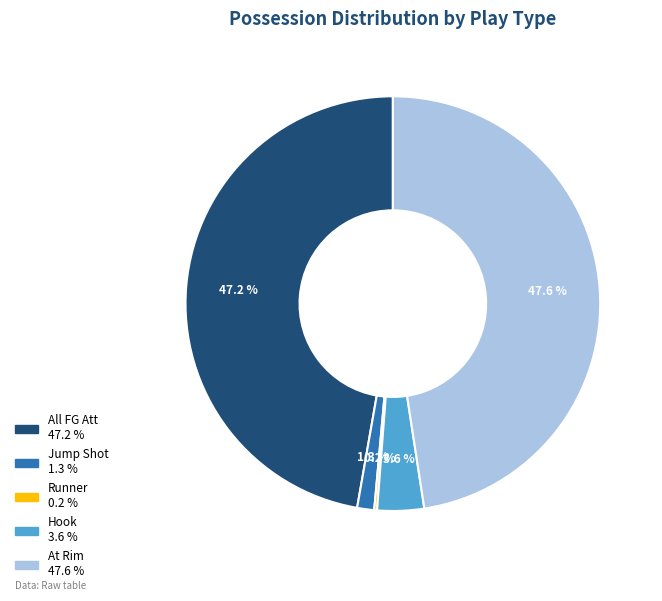

Is there any slice that represents more than half of the pie?

No